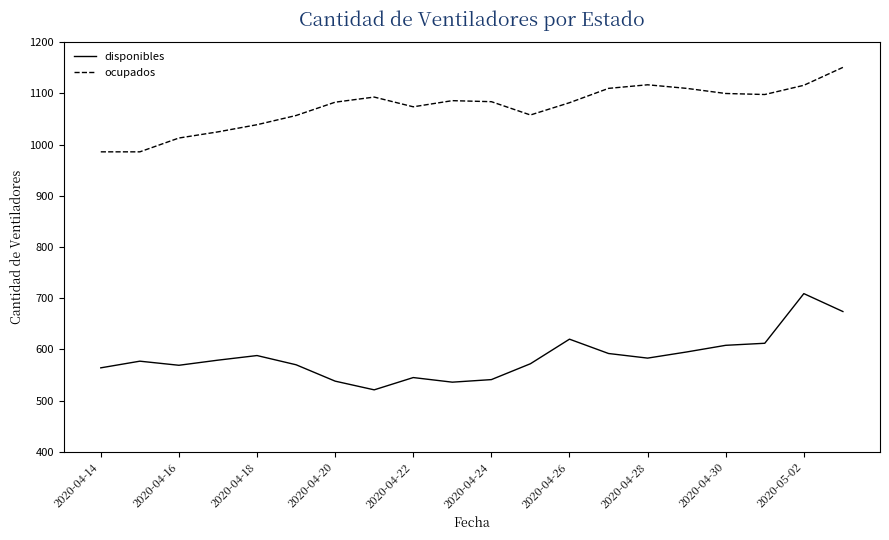

List the series in order of their overall mean, highest first.

ocupados, disponibles